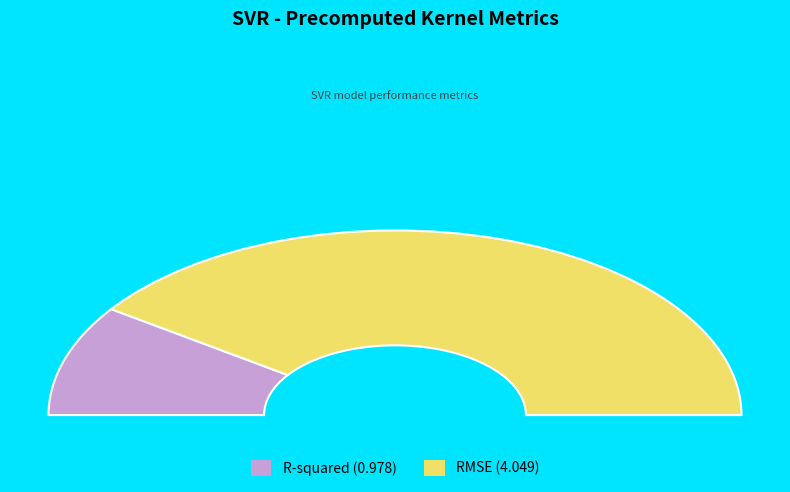

Rank the categories by value from lowest to highest.

R-squared, RMSE